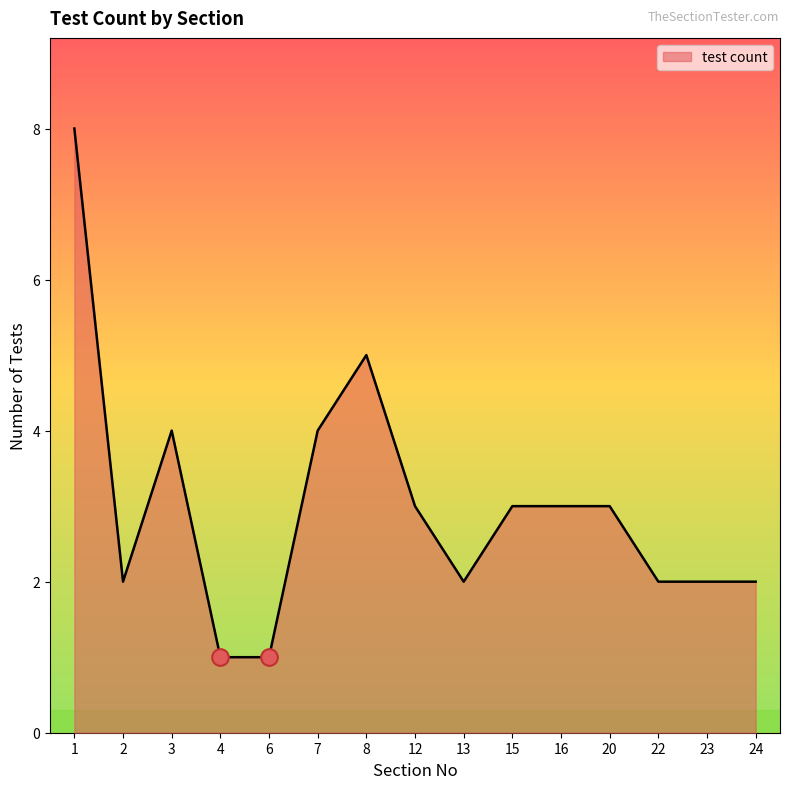

What is the smallest value displayed?

1